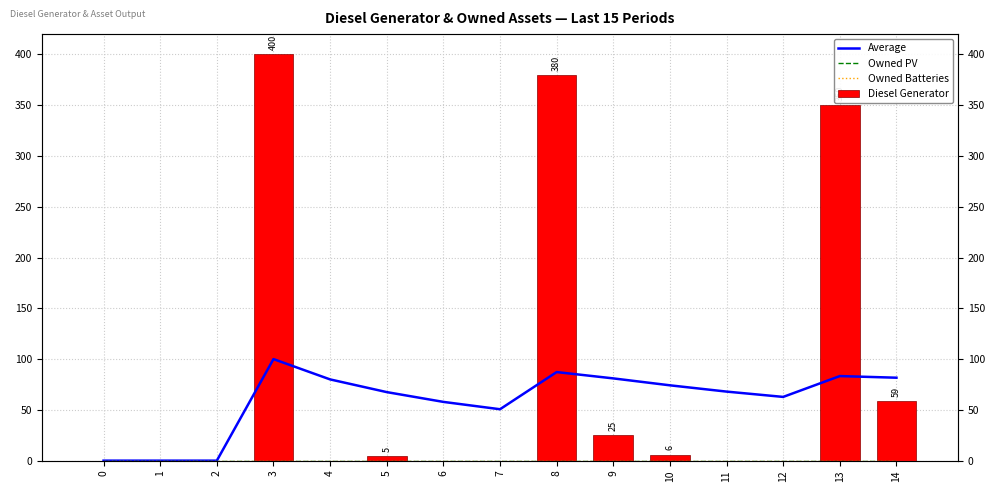

How many positive values does the Average series have?

12